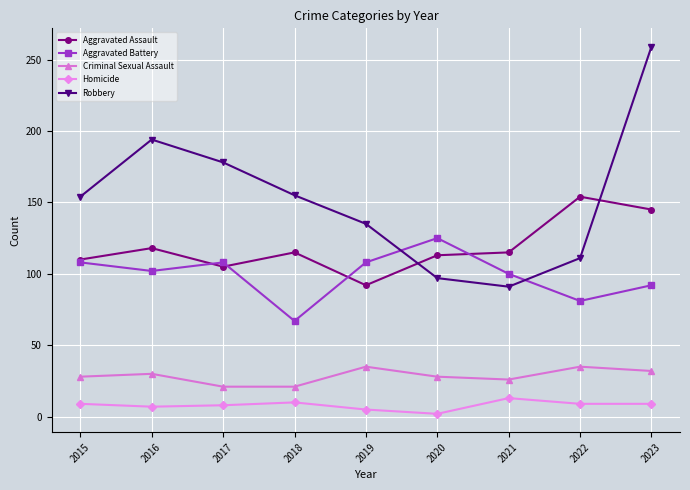

What is the lowest value of the Aggravated Assault series?

92